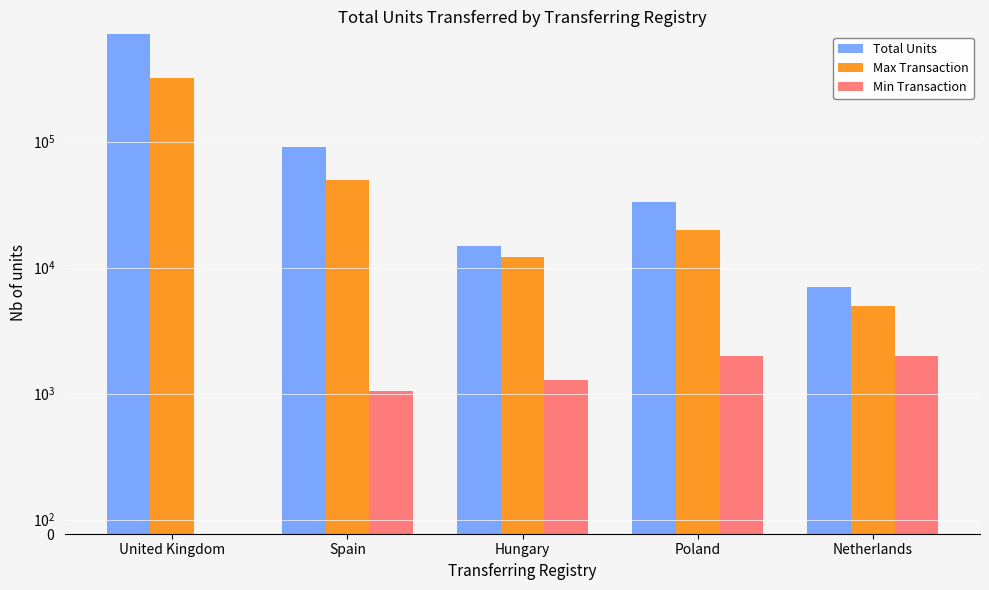

How many data points does each series have?

5